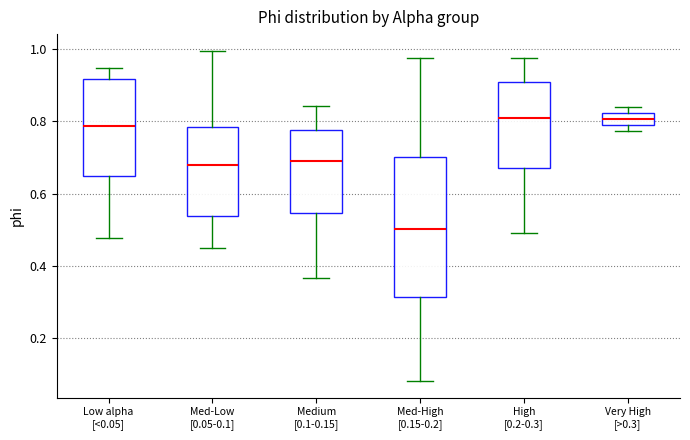

Which box's median line is the lowest?

Med-High [0.15-0.2]